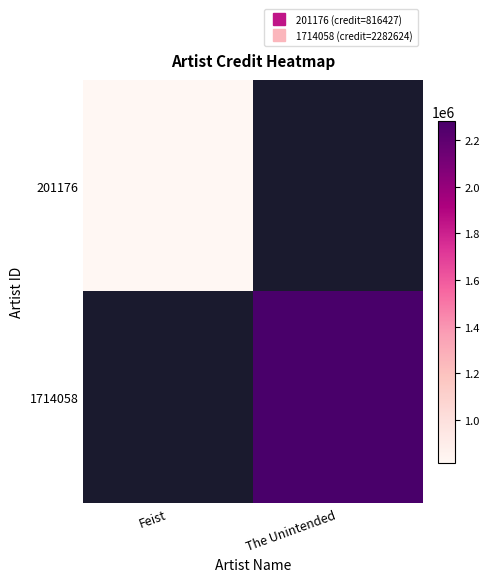

The 201176 series shows 816427.0 at Feist. True or false?

True